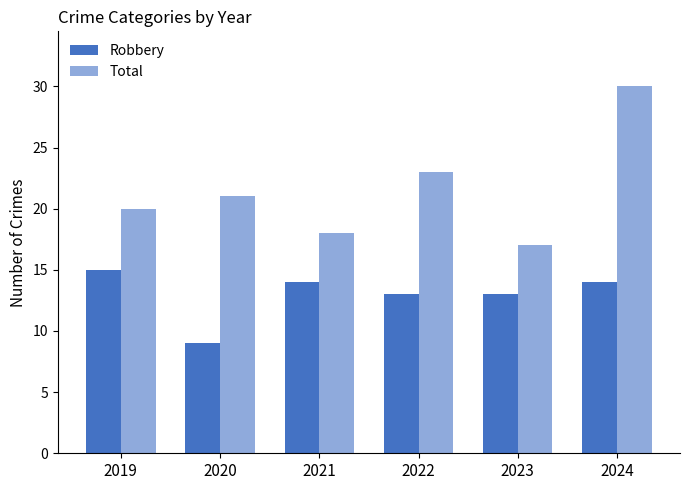

What is the total value across all series at 2024?

44